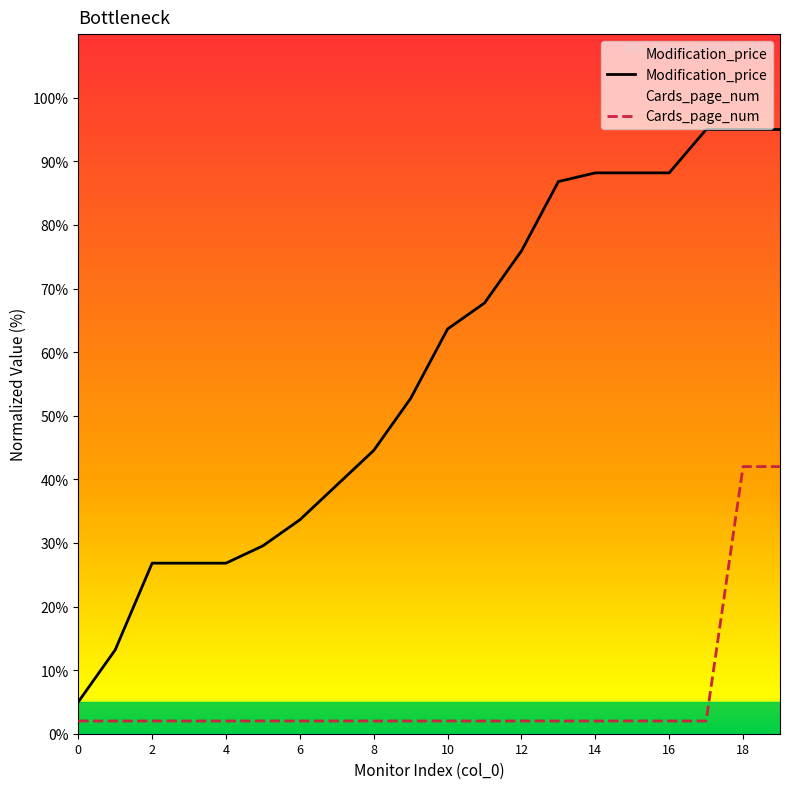

True or false: Cards_page_num has more than 0 interior local peaks.

False